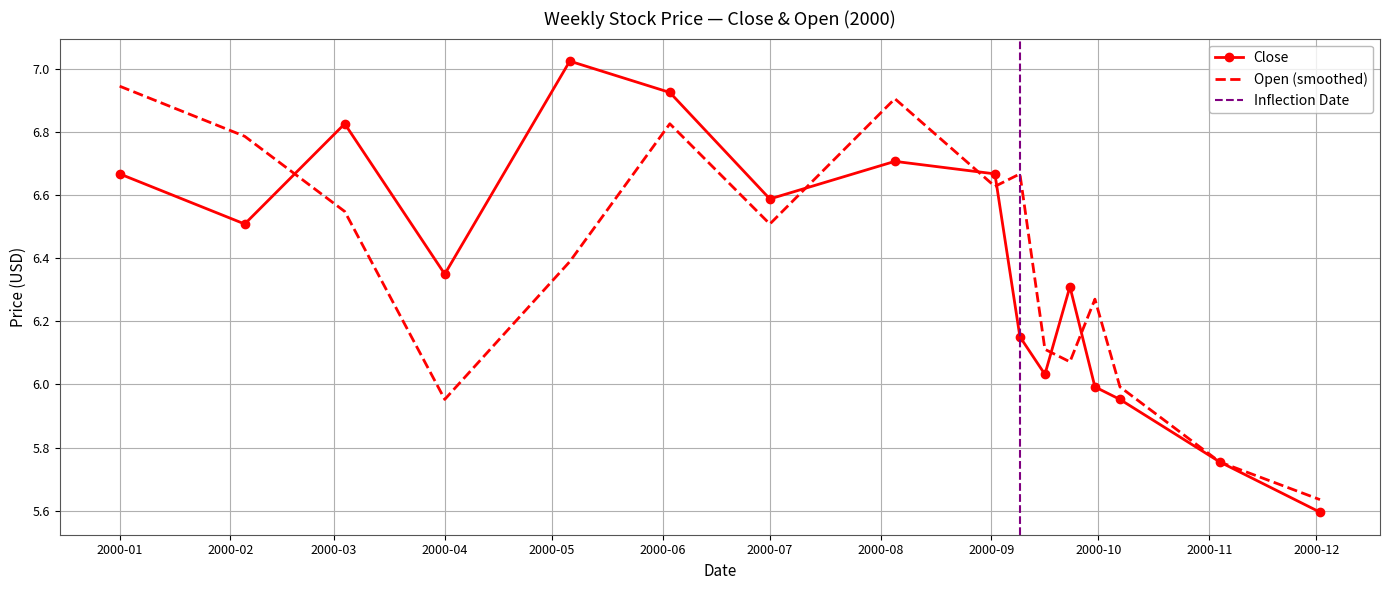

Between which two adjacent categories do Close and Open first intersect?

2000-02-05 and 2000-03-04